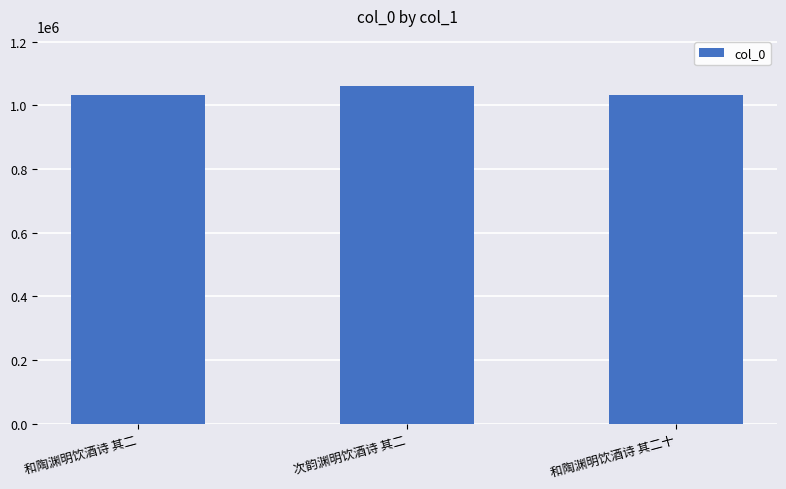

How many values are below 1031647?

1